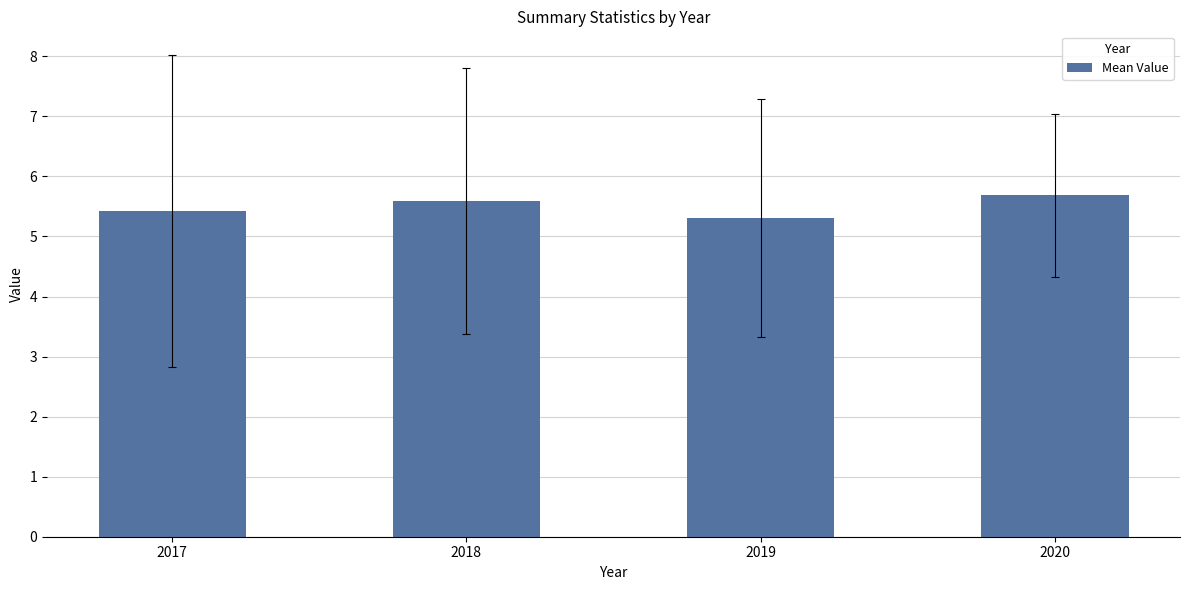

Which label corresponds to the largest value in the chart?

2020